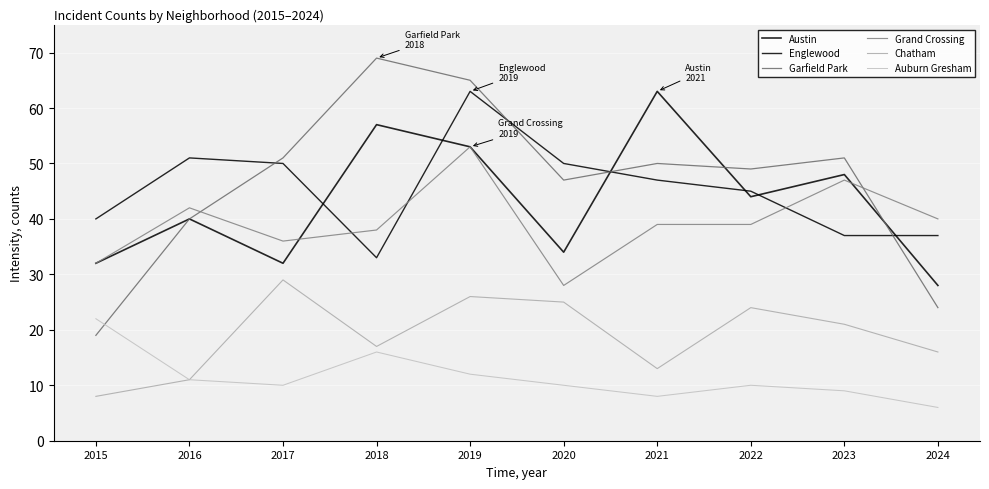

How many lines are shown in the chart?

6